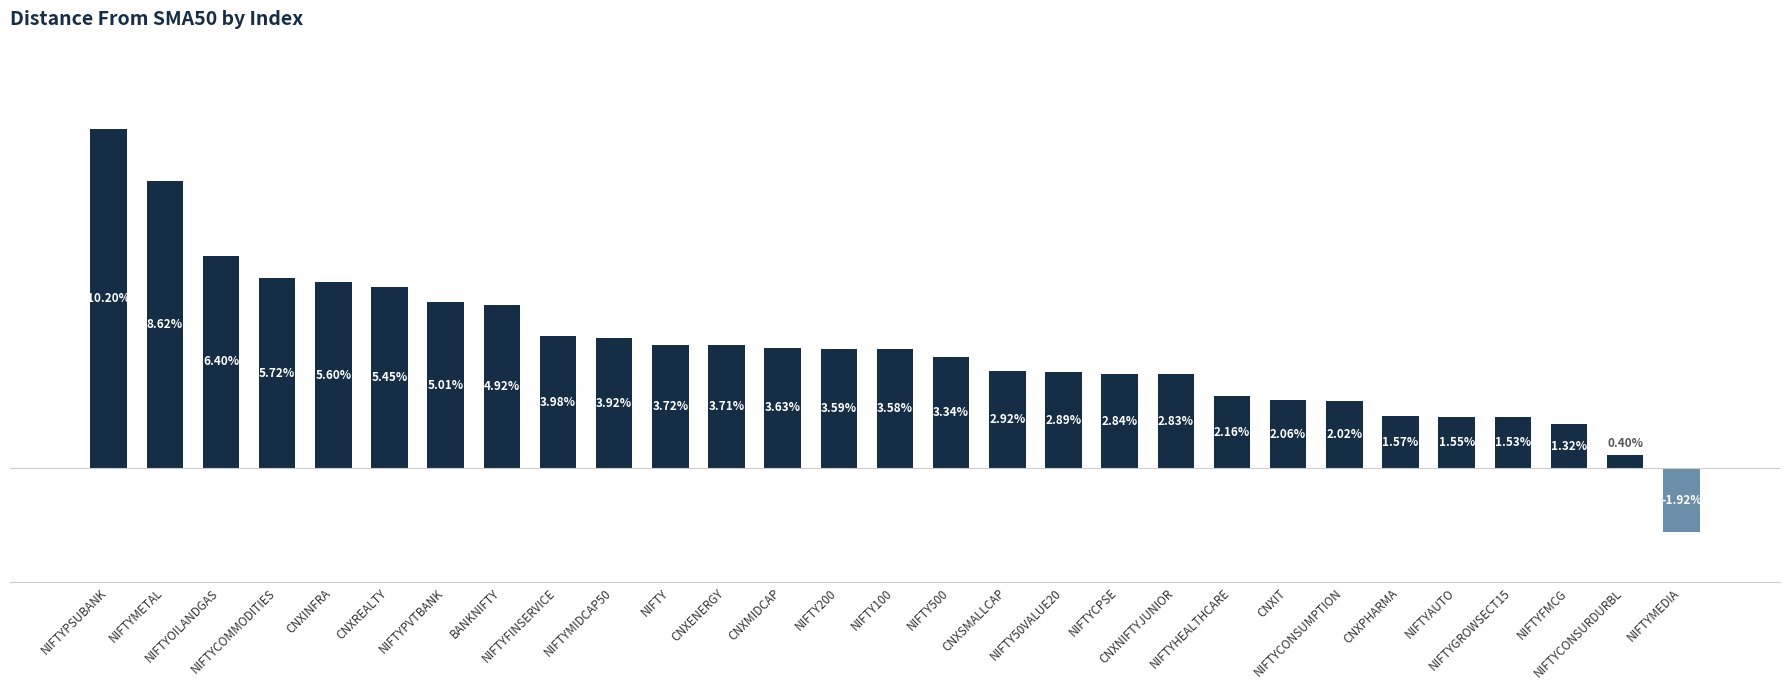

Does the chart contain any negative values?

Yes